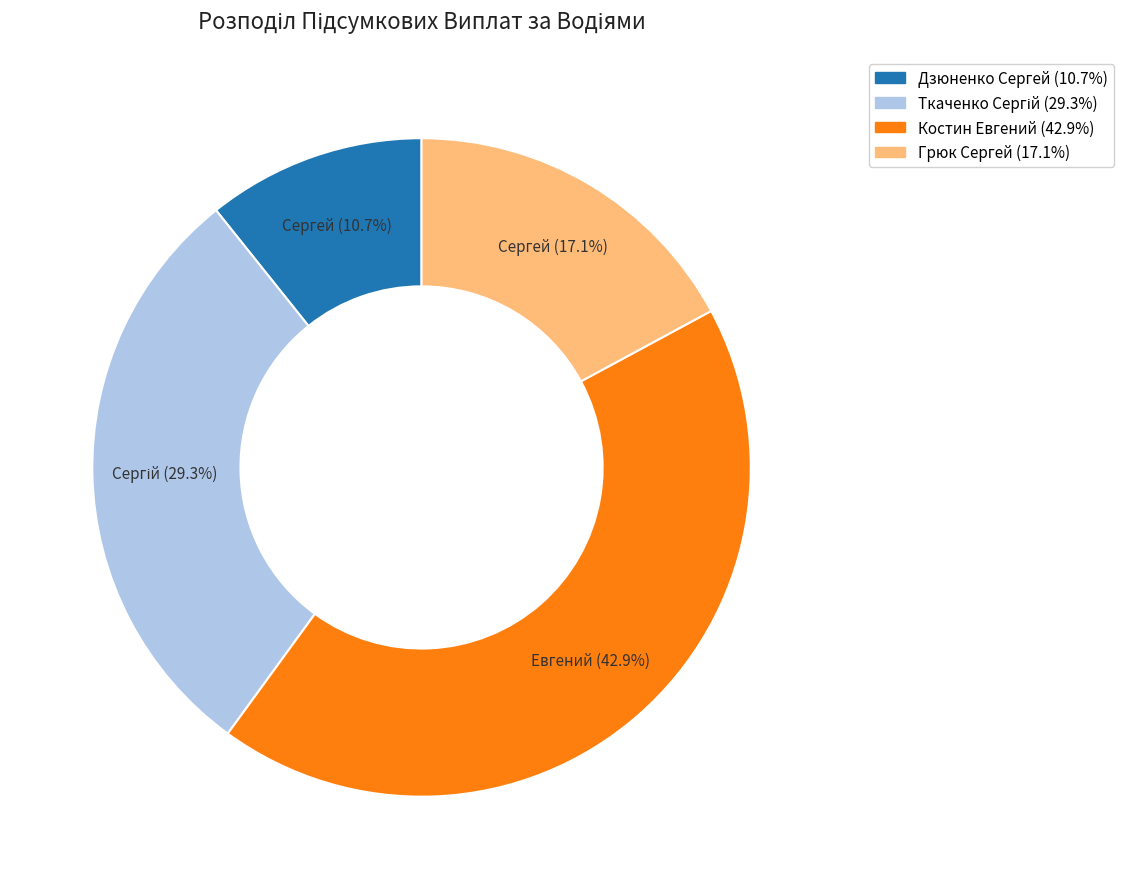

Between Грюк Сергей and Костин Евгений, which is larger?

Костин Евгений